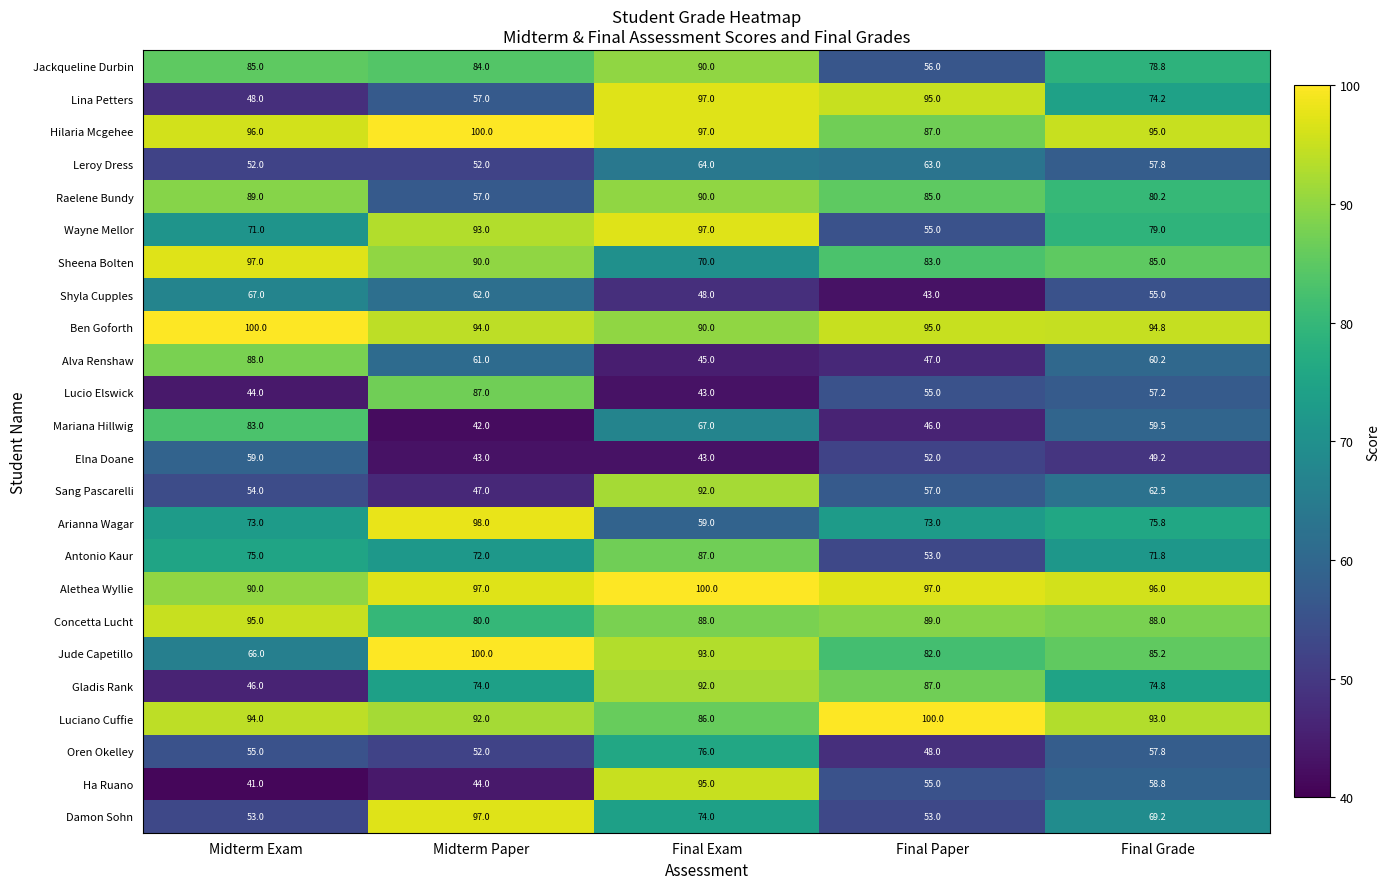

Read the Luciano Cuffie value at Final Grade.

93.0